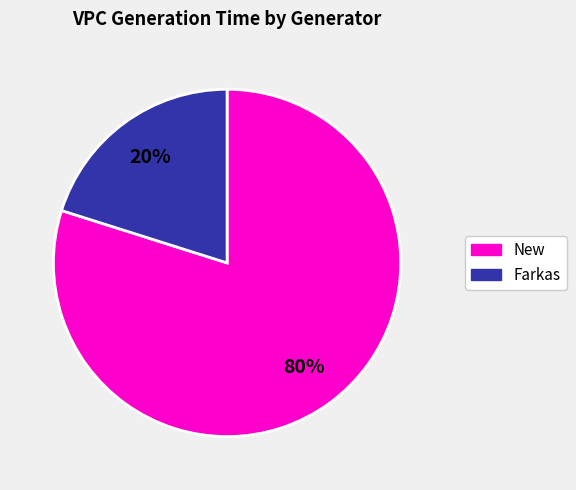

Is there a majority slice in this chart?

Yes